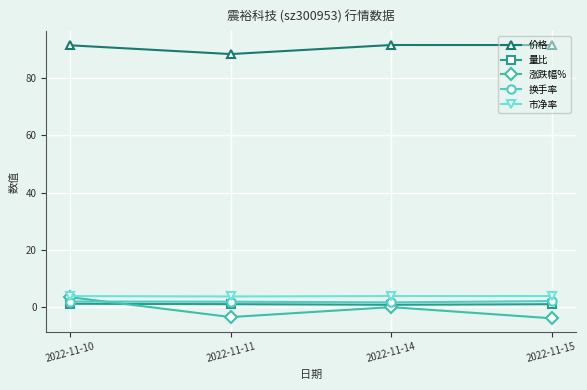

At how many categories does at least one series exceed 51?

4